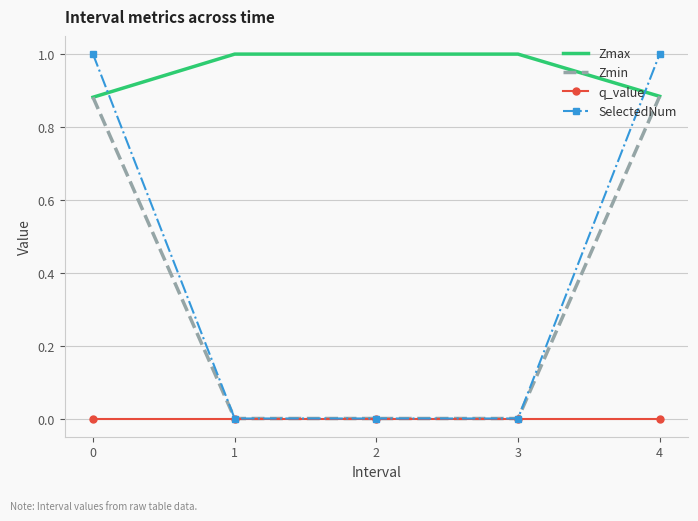

The value of Zmax at 2 is 1.5. True or false?

False